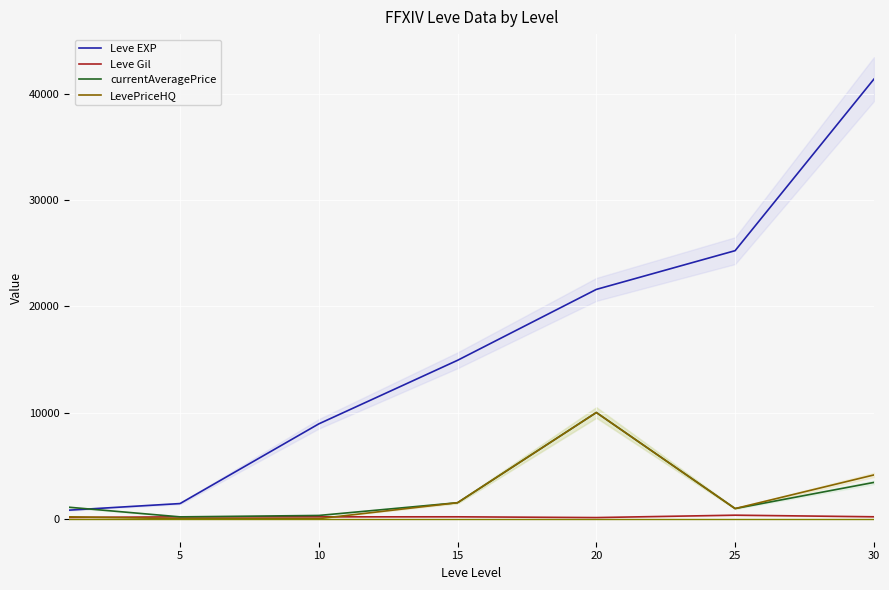

Is the value of Leve EXP at 30 greater than the value of LevePriceHQ at 5?

Yes